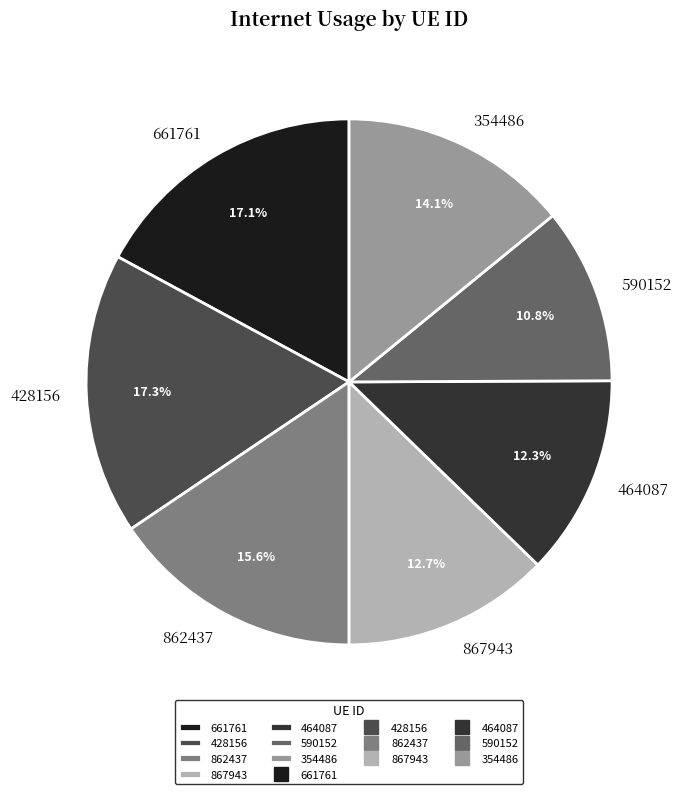

Which has a higher value, 862437 or 428156?

428156